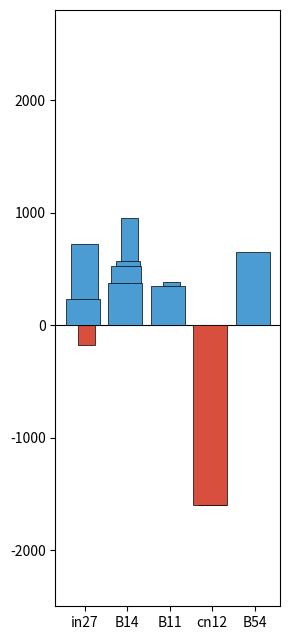

How many bars are there in each group?

6